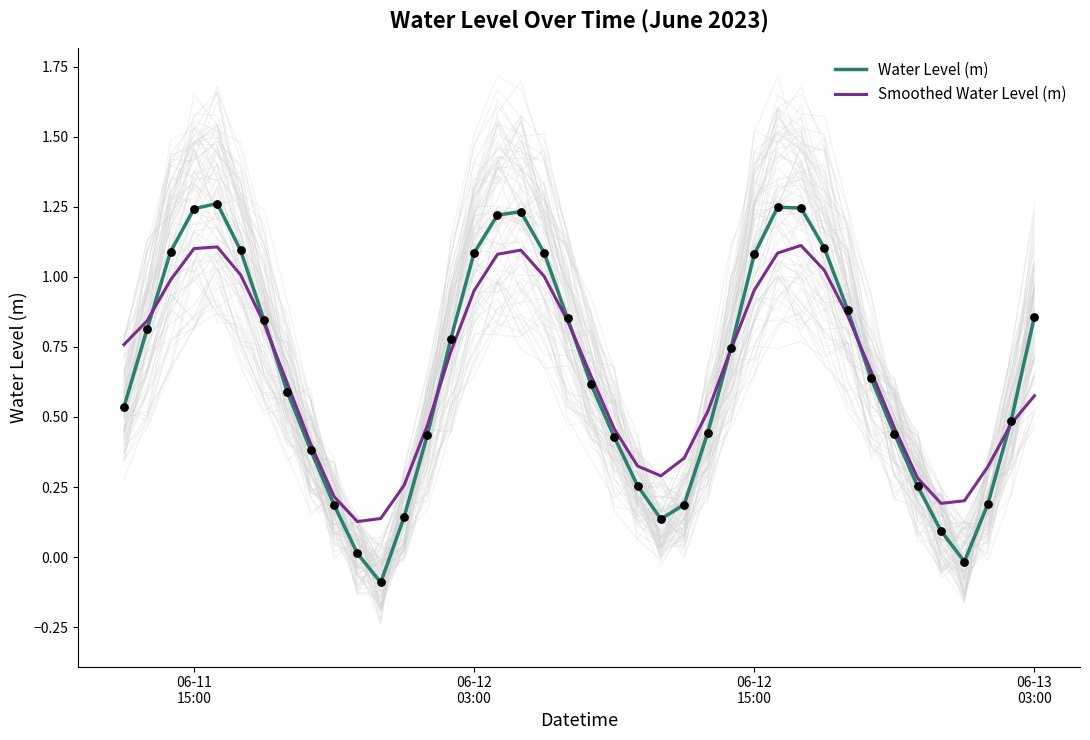

At how many categories does at least one series exceed 1?

12